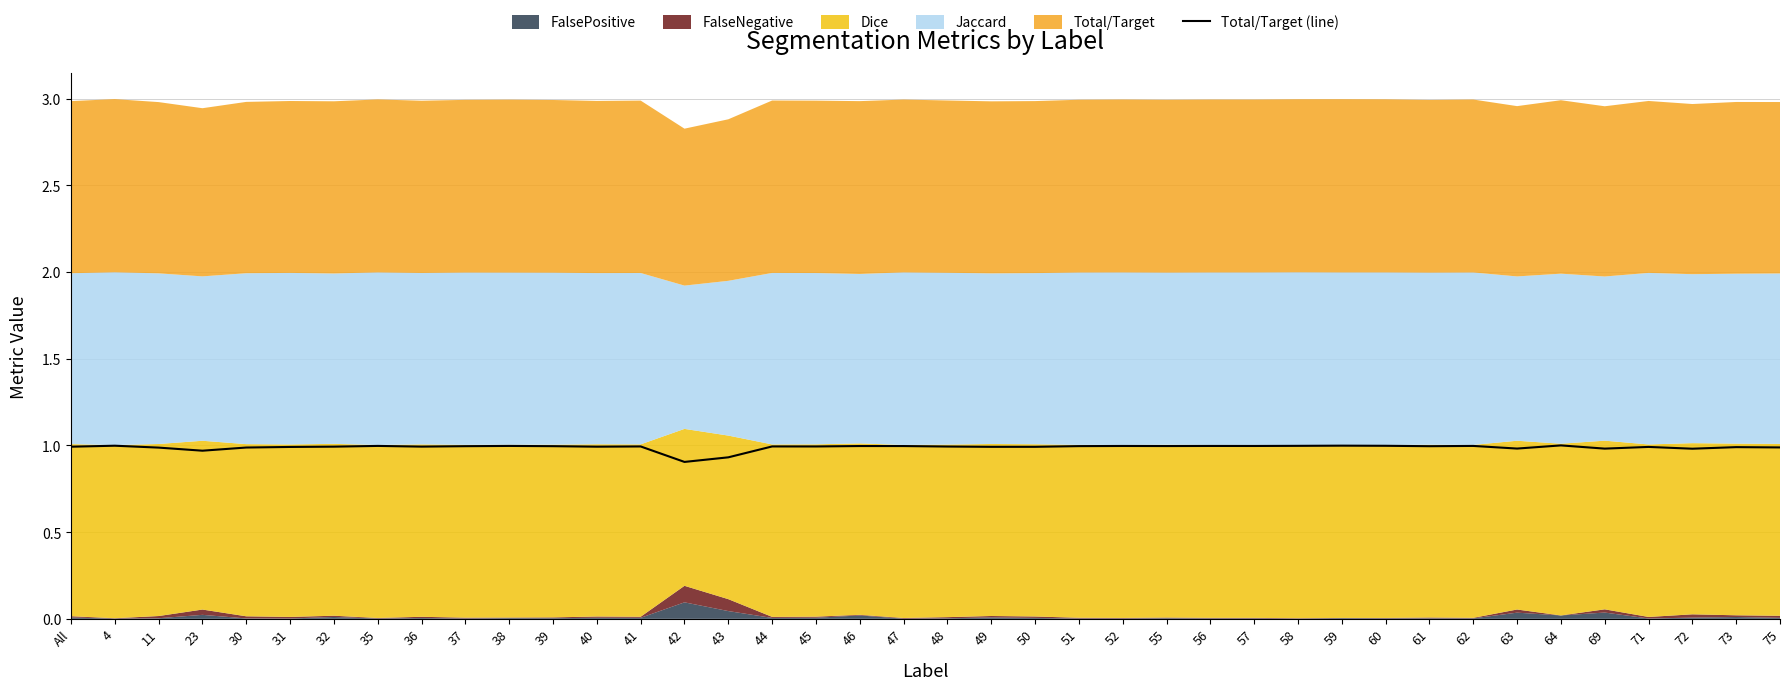

Does the chart display data point markers on the line(s)?

No